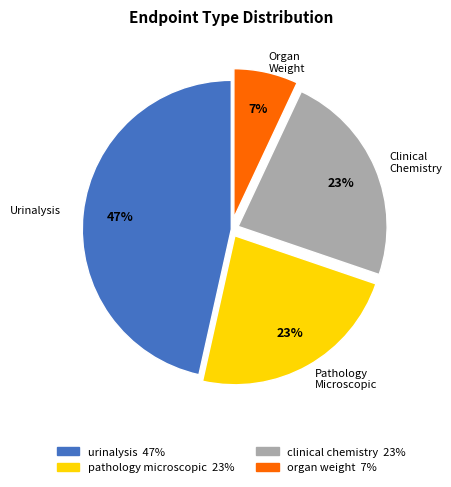

Is there any slice that represents more than half of the pie?

No